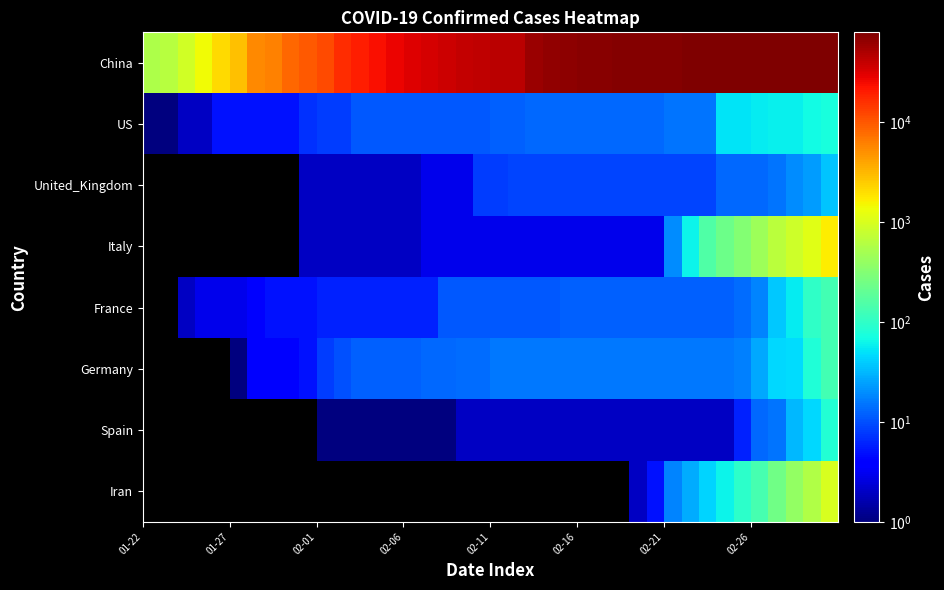

How many data points does each series have?

40